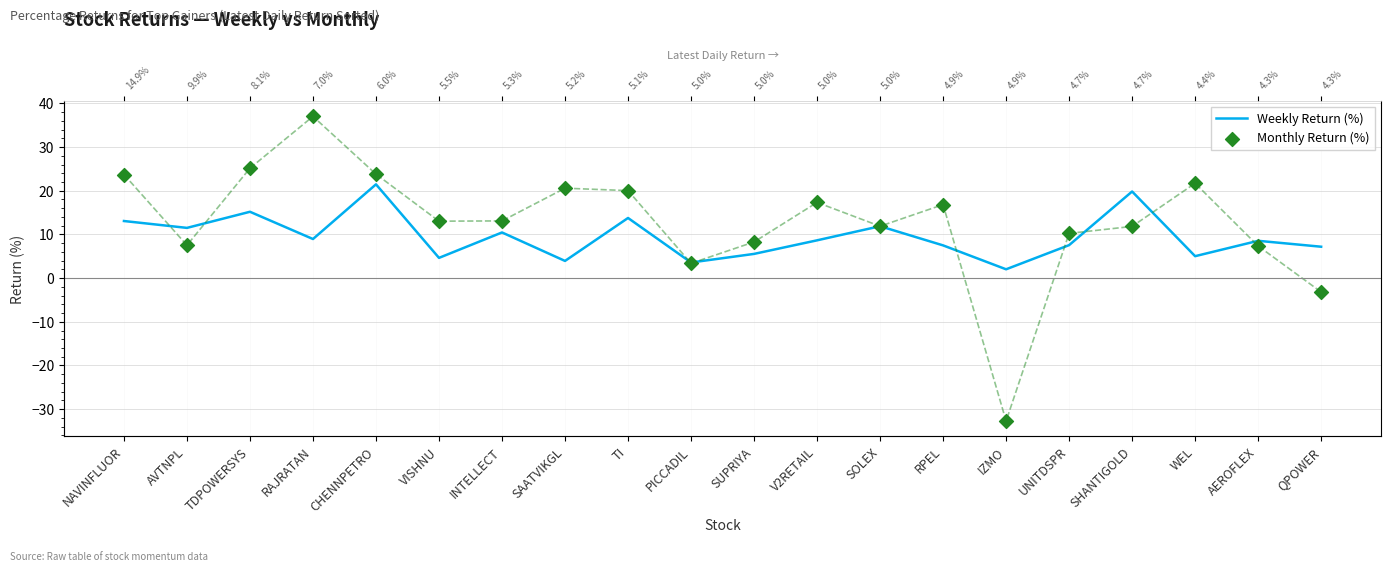

What are all the series names shown in the legend?

Weekly Return (%), Monthly Return (%)